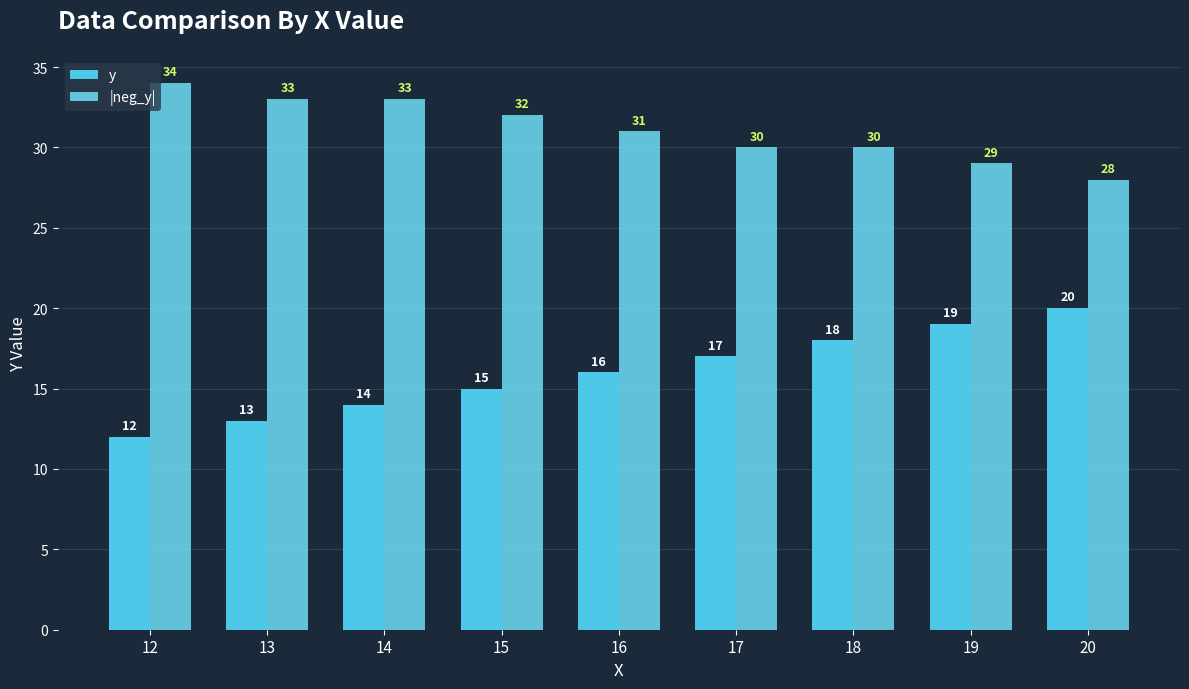

Rank the series at 19 from highest to lowest value.

|neg_y|, y